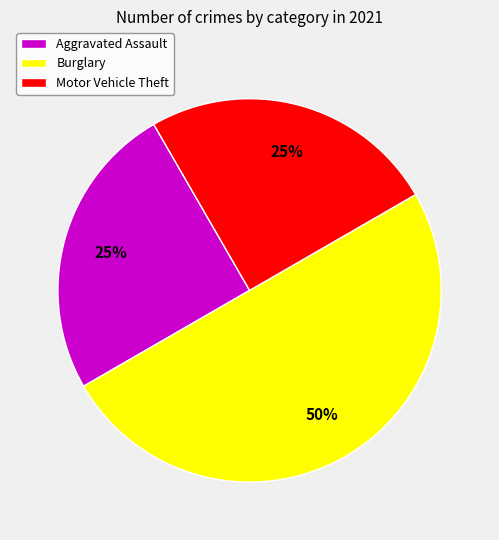

True or false: Aggravated Assault accounts for 31% of the total.

False